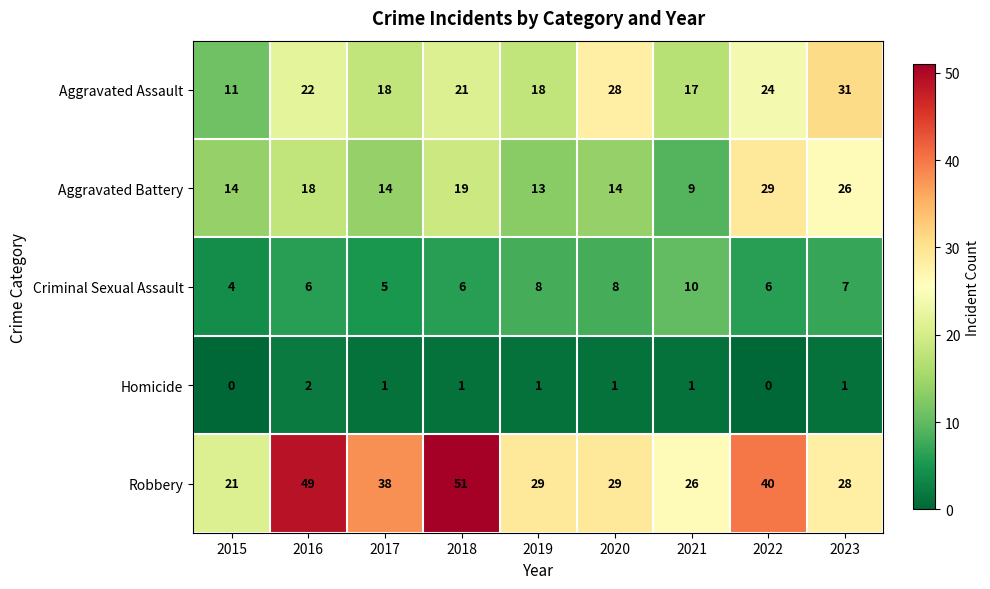

At 2019, list the series in order from largest to smallest.

Robbery, Aggravated Assault, Aggravated Battery, Criminal Sexual Assault, Homicide